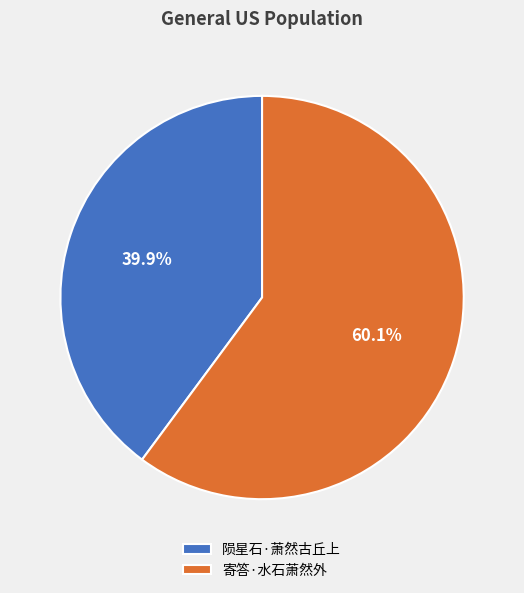

Count the number of slices in the pie.

2